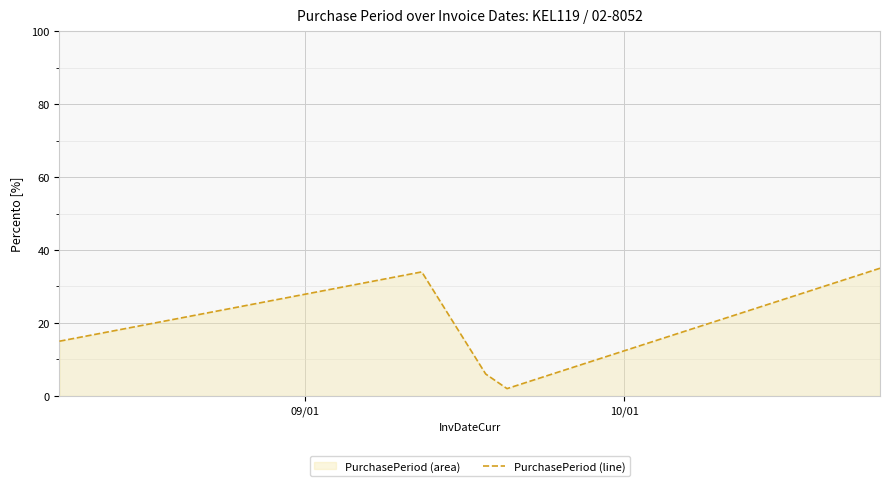

True or false: the data has more than 0 interior local peaks.

True